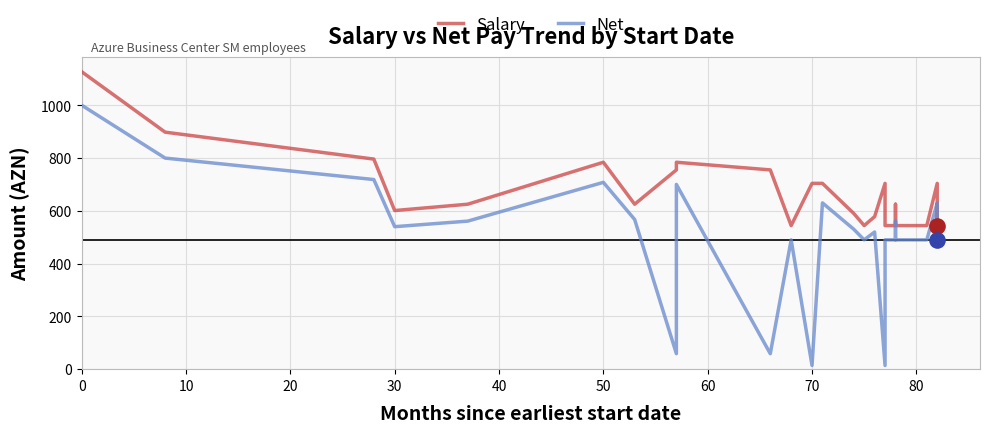

Which series has the largest Y range (max minus min)?

Net